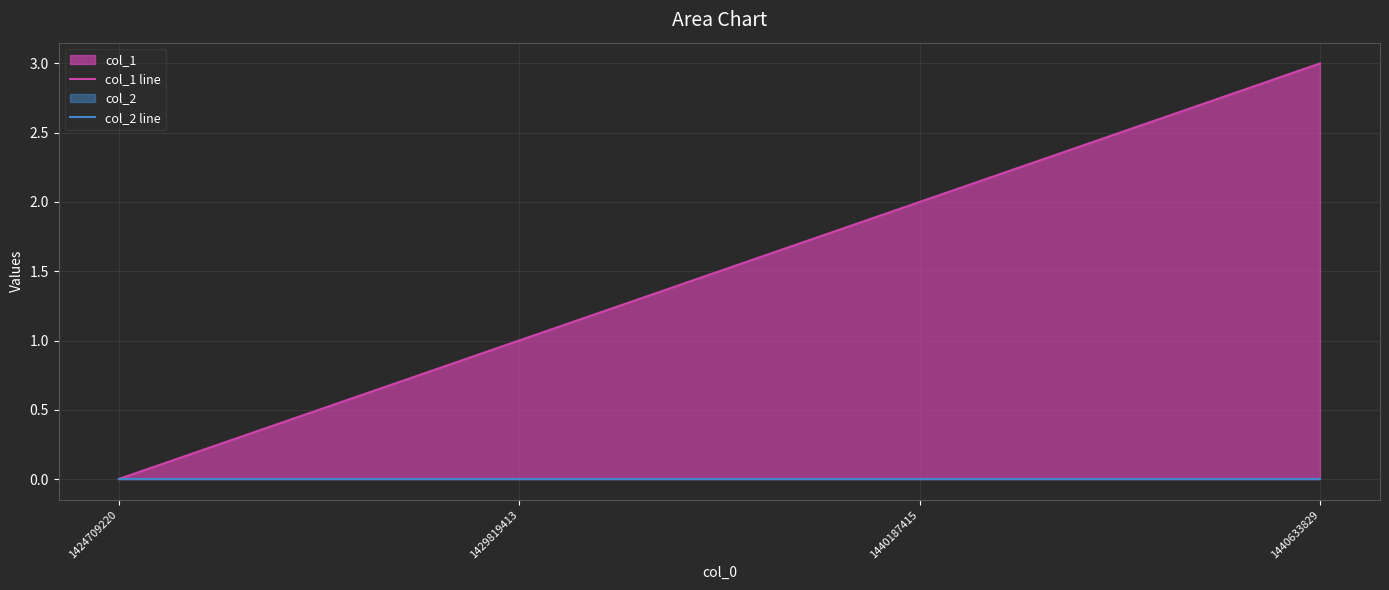

True or false: col_2 line has more than 1 points higher than both neighbors.

False